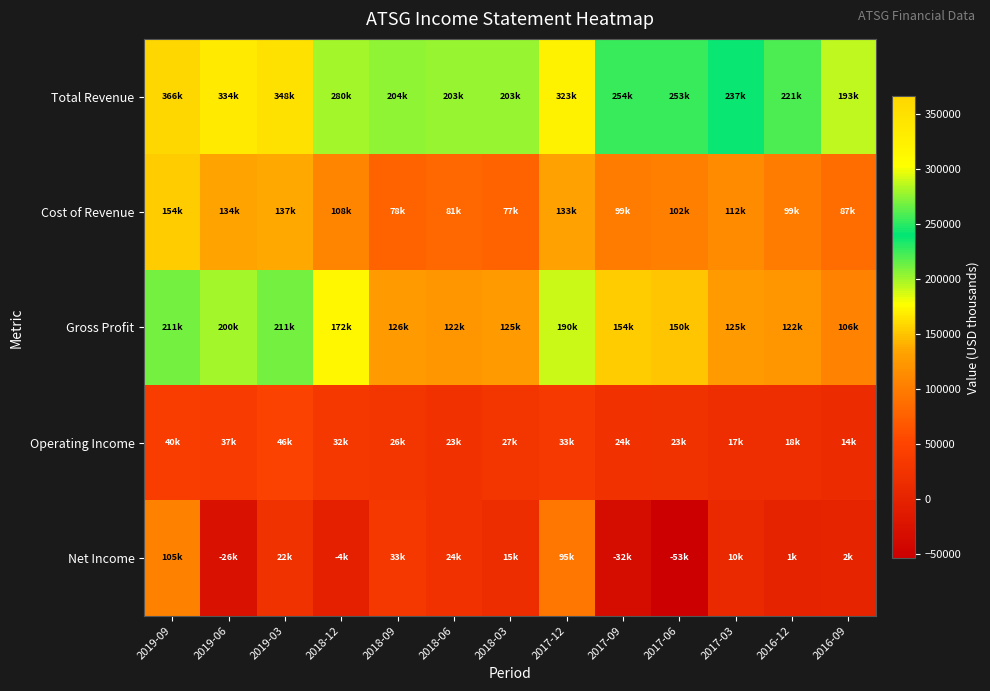

Which category has the highest value across all series?

2019-09